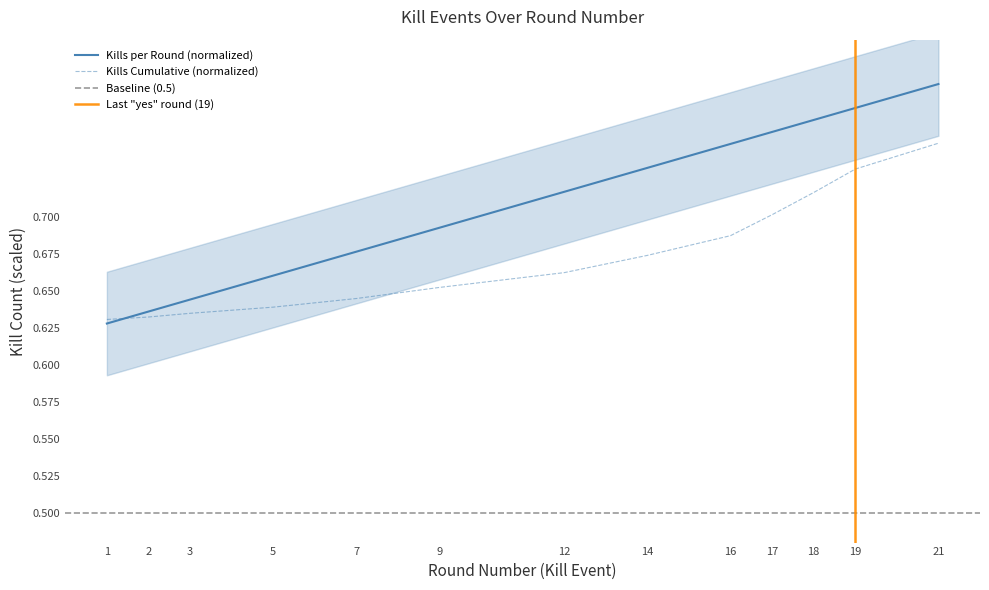

Reading left to right, list all the values displayed in this chart.

Kills per Round: 0.6	0.6	0.6	0.7	0.7	0.7	0.7	0.7	0.7	0.8	0.8	0.8	0.8
Kills Cumulative: 0.6	0.6	0.6	0.6	0.6	0.7	0.7	0.7	0.7	0.7	0.7	0.7	0.8